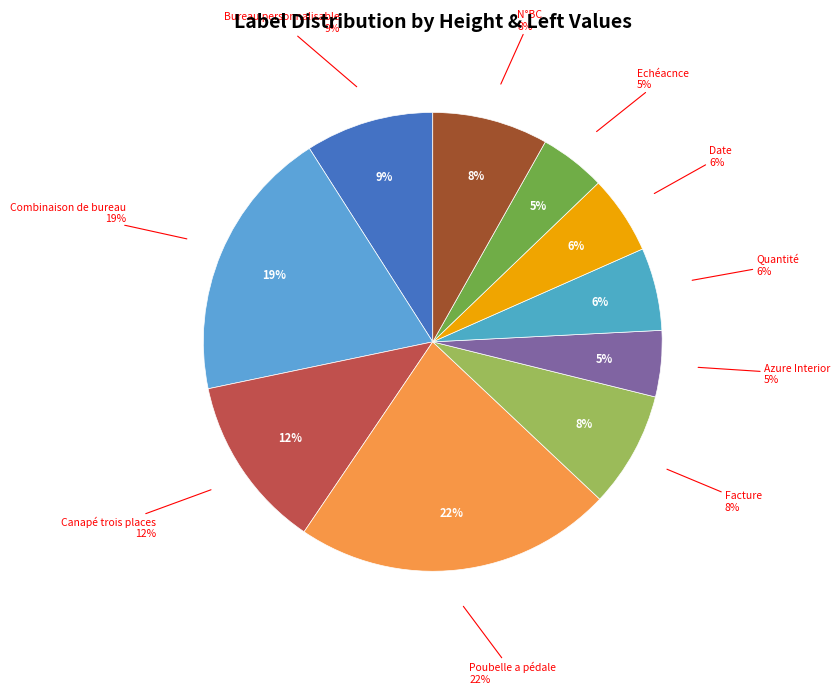

Combined, what portion of the pie is Azure Interior and Echéacnce?

9.3%